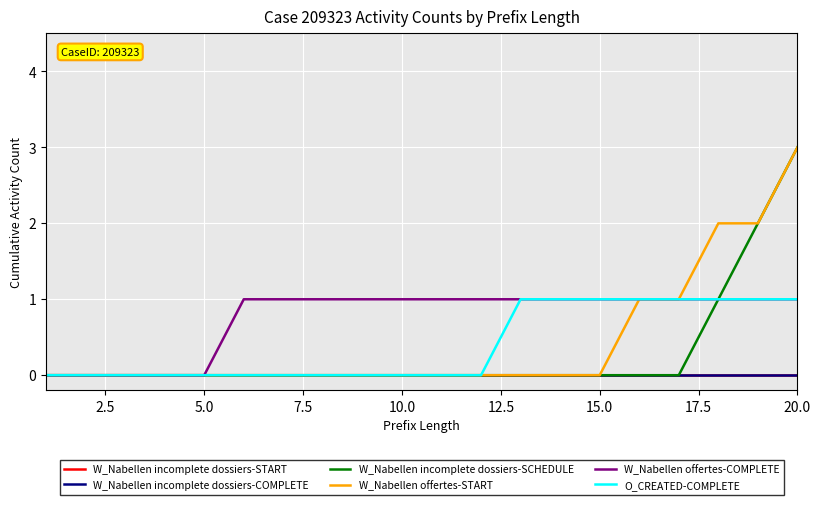

True or false: W_Nabellen offertes-COMPLETE and W_Nabellen incomplete dossiers-START intersect in this chart.

False